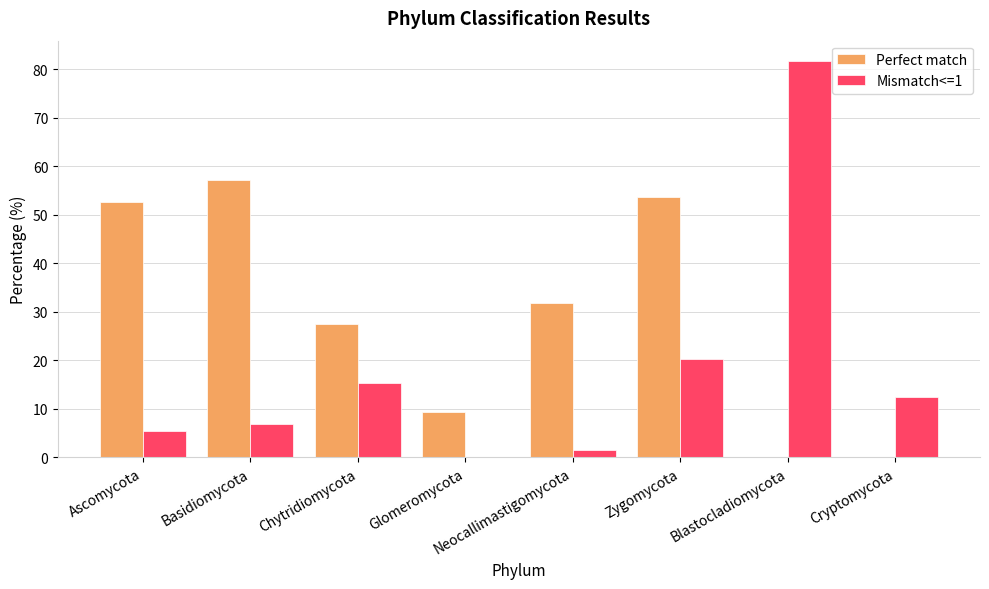

Reading left to right, transcribe all the data shown in this chart.

Perfect match: Ascomycota=52.6	Basidiomycota=57.2	Chytridiomycota=27.5	Glomeromycota=9.3	Neocallimastigomycota=31.8	Zygomycota=53.6	Blastocladiomycota=0.0	Cryptomycota=0.0
Mismatch<=1: Ascomycota=5.5	Basidiomycota=6.8	Chytridiomycota=15.3	Glomeromycota=0.0	Neocallimastigomycota=1.5	Zygomycota=20.3	Blastocladiomycota=81.8	Cryptomycota=12.5